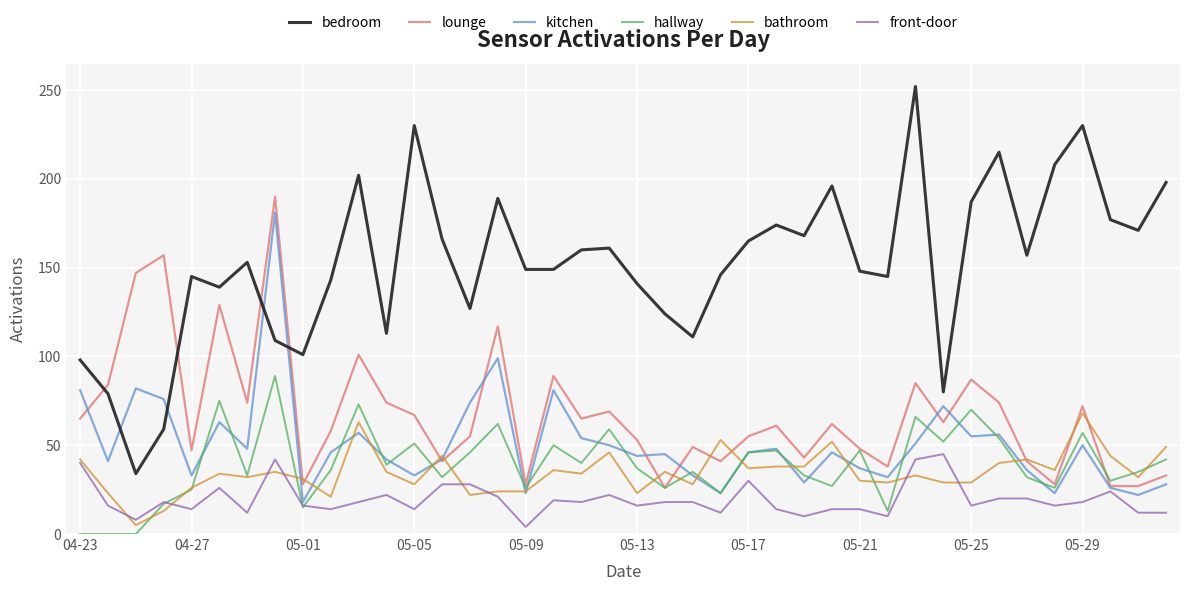

Which series has the widest spread of values?

bedroom